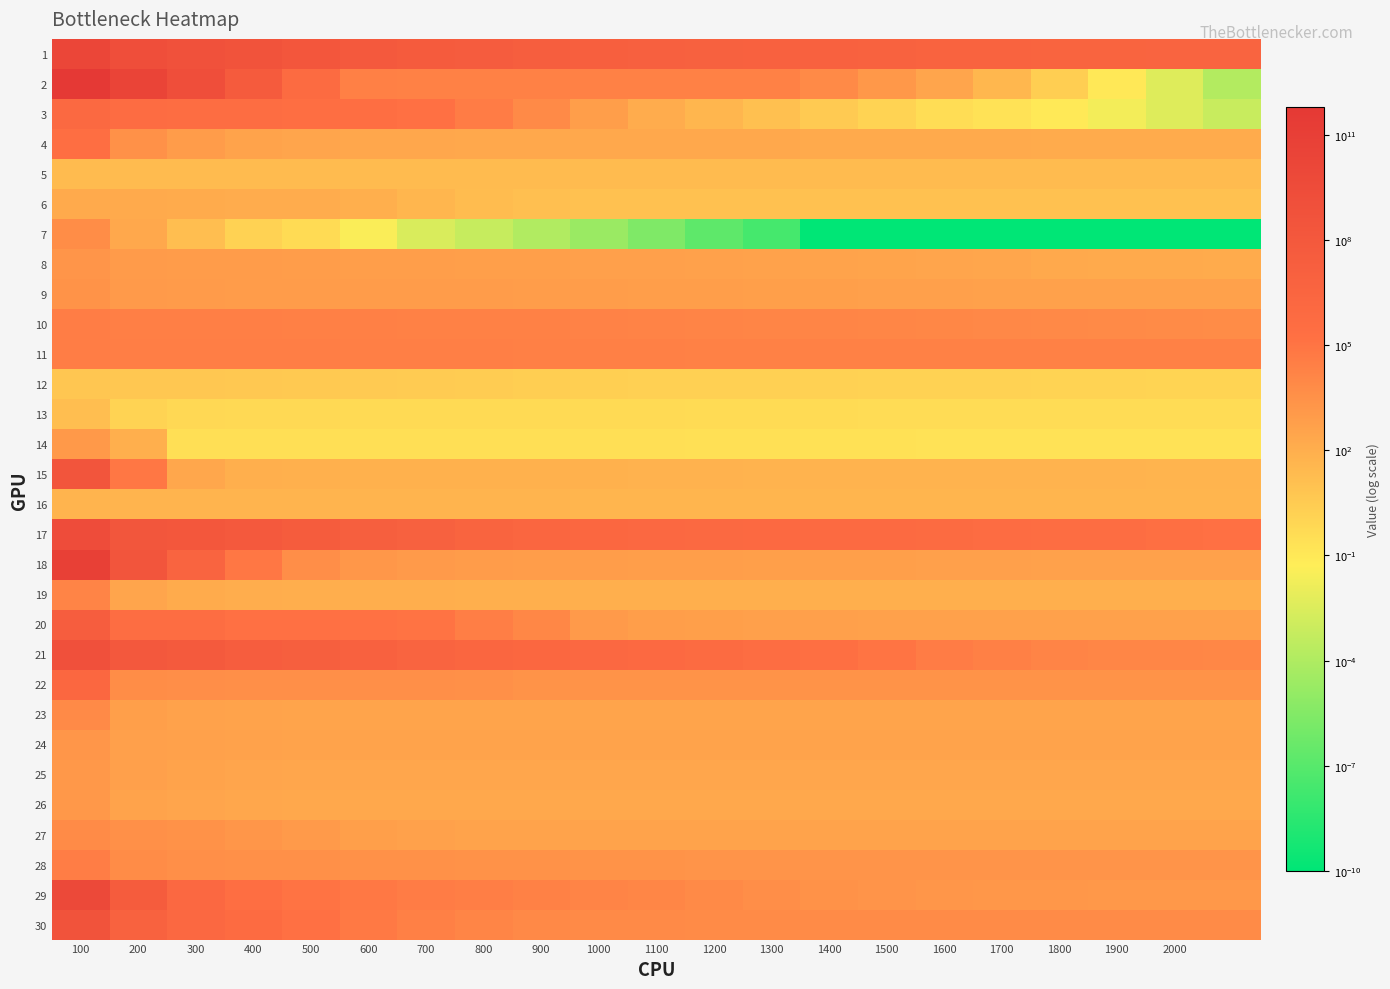

Which category has the lowest value across all series?

1400